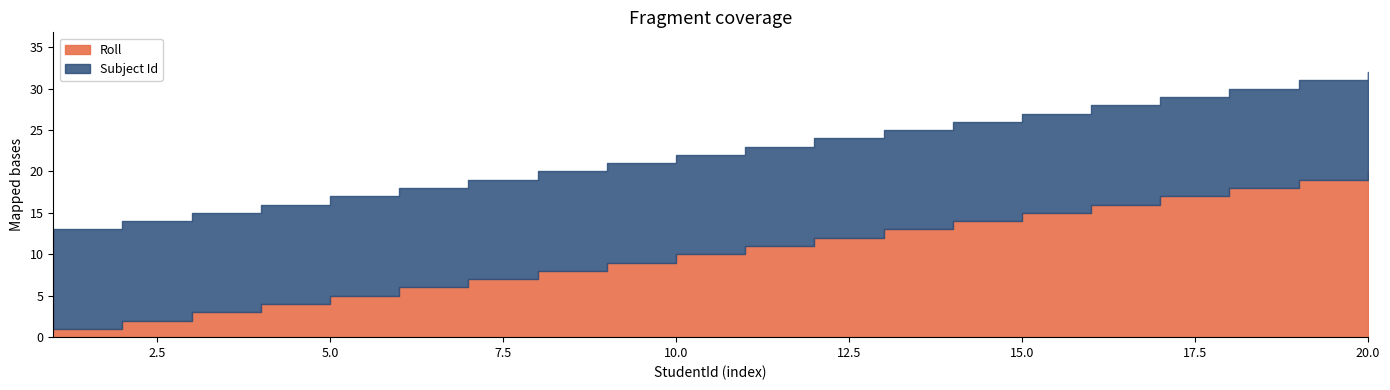

What are all the series names shown in the legend?

Roll, Subject Id